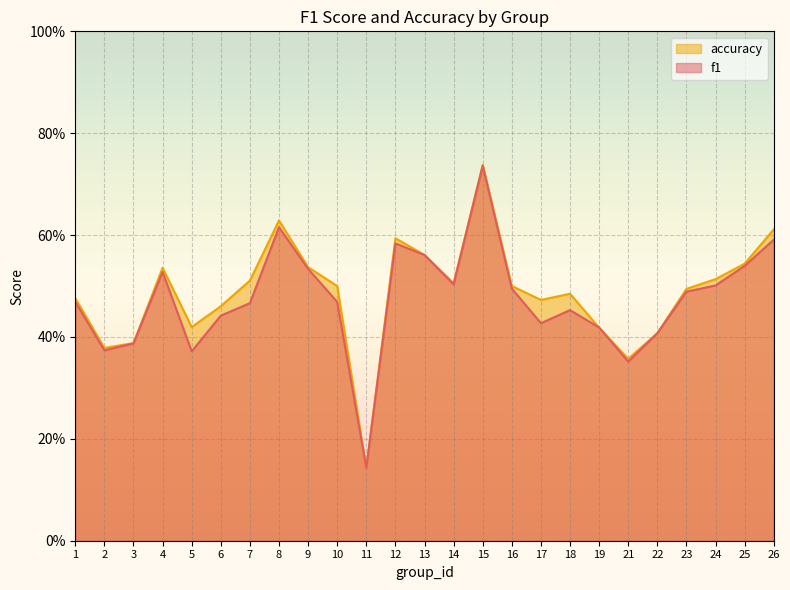

Reading left to right, what are all the values shown in this chart?

f1: 1=0.5	2=0.4	3=0.4	4=0.5	5=0.4	6=0.4	7=0.5	8=0.6	9=0.5	10=0.5	11=0.1	12=0.6	13=0.6	14=0.5	15=0.7	16=0.5	17=0.4	18=0.5	19=0.4	21=0.4	22=0.4	23=0.5	24=0.5	25=0.5	26=0.6
accuracy: 1=0.5	2=0.4	3=0.4	4=0.5	5=0.4	6=0.5	7=0.5	8=0.6	9=0.5	10=0.5	11=0.1	12=0.6	13=0.6	14=0.5	15=0.7	16=0.5	17=0.5	18=0.5	19=0.4	21=0.4	22=0.4	23=0.5	24=0.5	25=0.5	26=0.6